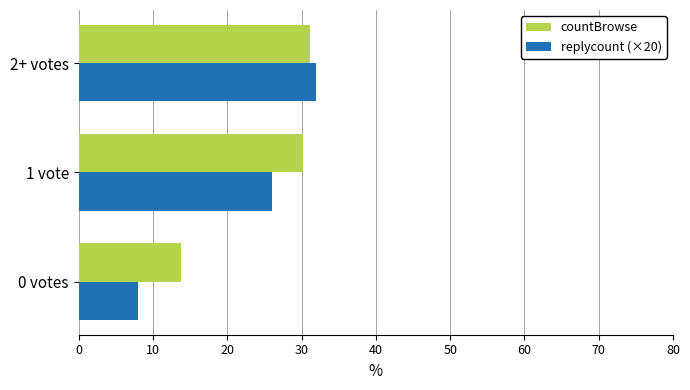

What is the average value of the countBrowse series?

25.0